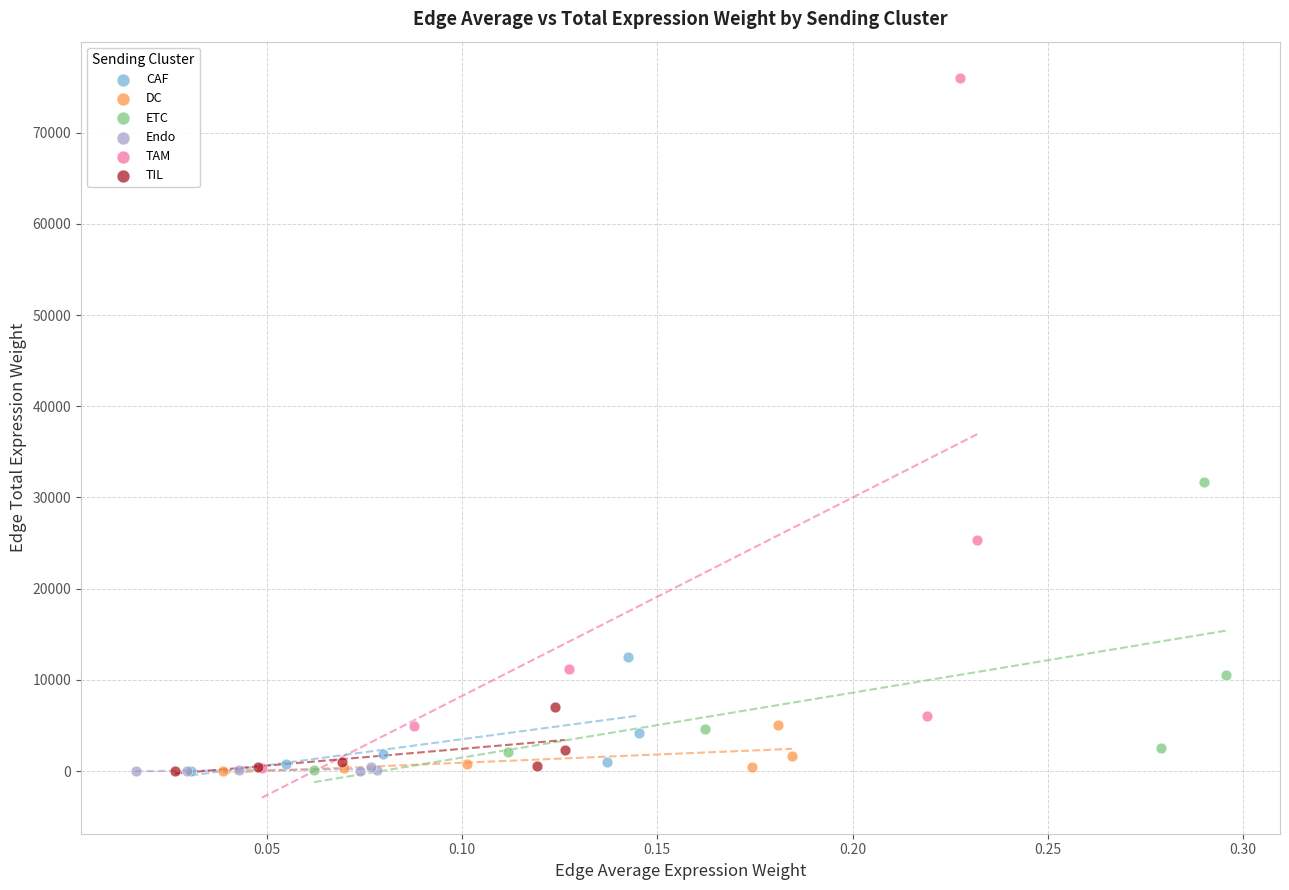

Which series has the largest Y range (max minus min)?

TAM